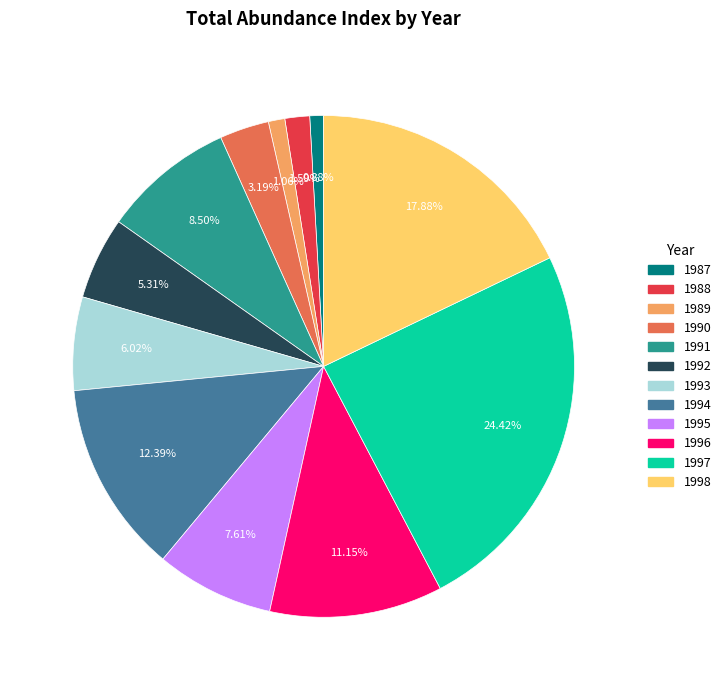

What is the total percentage of 1992 and 1991?

13.8%